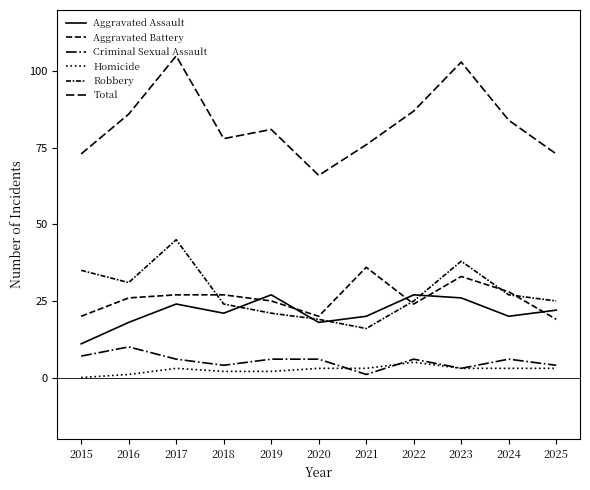

True or false: Total has more than 1 points higher than both neighbors.

True